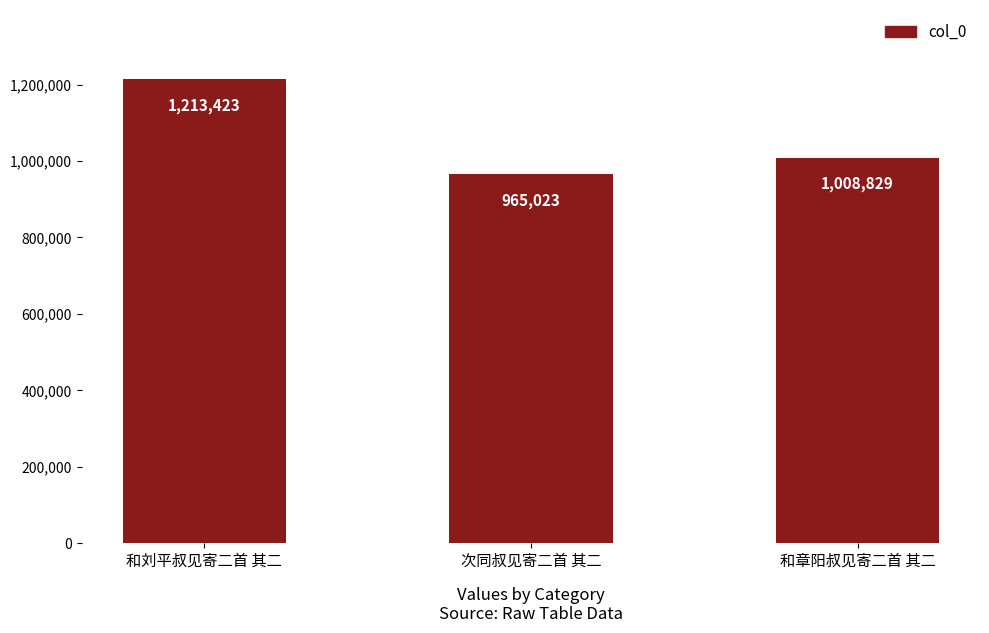

List the labels in order of value, largest first.

和刘平叔见寄二首 其二, 和章阳叔见寄二首 其二, 次同叔见寄二首 其二